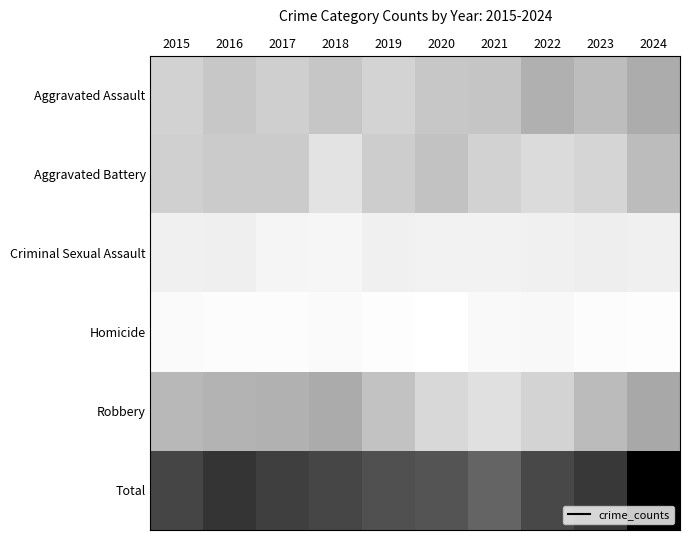

Reading left to right, what are all the values shown in this chart?

Aggravated Assault: 2015=58	2016=71	2017=61	2018=73	2019=56	2020=71	2021=74	2022=100	2023=84	2024=105
Aggravated Battery: 2015=60	2016=66	2017=66	2018=36	2019=64	2020=77	2021=57	2022=46	2023=53	2024=85
Criminal Sexual Assault: 2015=20	2016=21	2017=13	2018=12	2019=20	2020=17	2021=17	2022=20	2023=22	2024=19
Homicide: 2015=7	2016=4	2017=4	2018=7	2019=3	2020=1	2021=8	2022=9	2023=5	2024=3
Robbery: 2015=90	2016=95	2017=99	2018=106	2019=78	2020=50	2021=40	2022=56	2023=86	2024=111
Total: 2015=235	2016=257	2017=243	2018=234	2019=221	2020=216	2021=196	2022=231	2023=250	2024=323